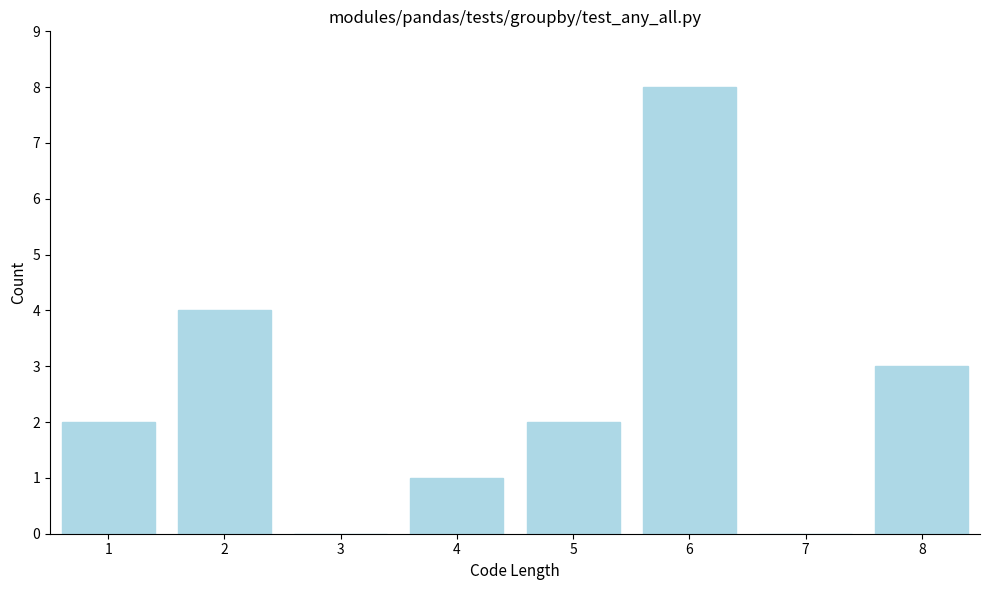

Reading left to right, what are all the values shown in this chart?

1=2	2=4	3=0	4=1	5=2	6=8	7=0	8=3